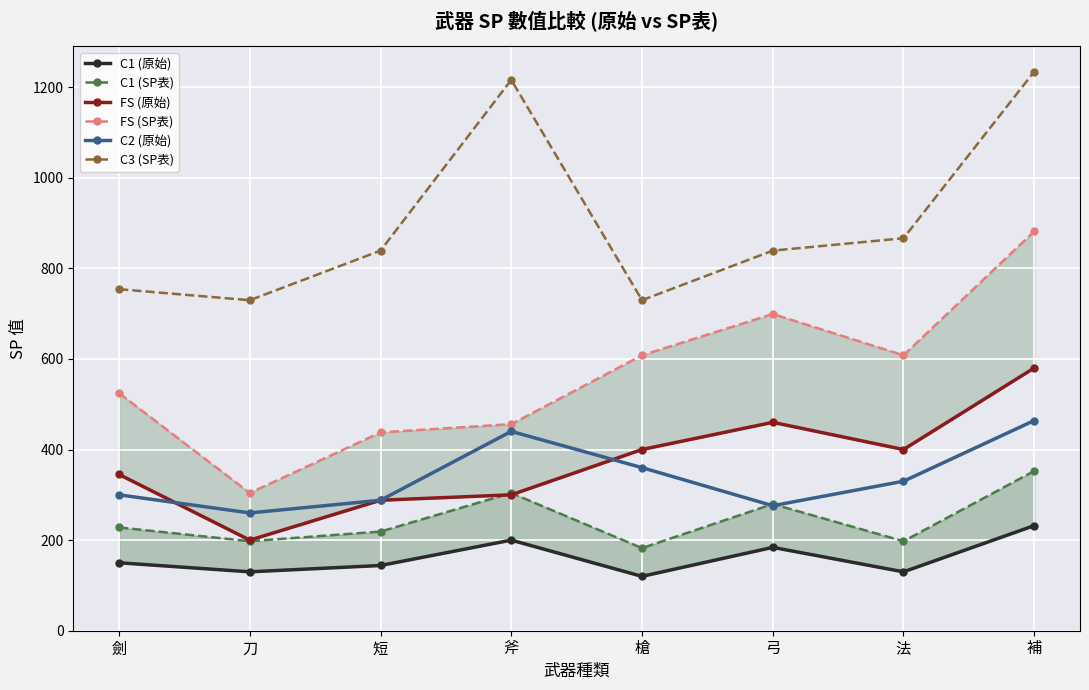

Reading right to left, extract all data points from this chart.

C1 (原始): 232.0	130.0	184.0	120.0	200.0	144.0	130.0	150.0
C1 (SP表): 352.6	197.6	279.7	182.4	304.0	218.9	197.6	228.0
FS (原始): 580.0	400.0	460.0	400.0	300.0	288.0	200.0	345.0
FS (SP表): 881.6	608.0	699.2	608.0	456.0	437.8	304.0	524.4
C2 (原始): 464.0	330.0	276.0	360.0	440.0	288.0	260.0	300.0
C3 (SP表): 1234.2	866.4	839.0	729.6	1216.0	839.0	729.6	753.9